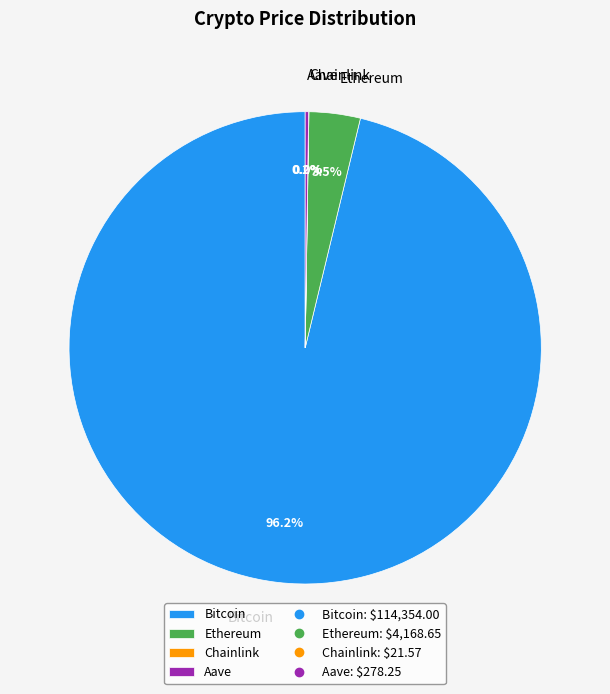

What is the largest slice in the pie chart?

Bitcoin